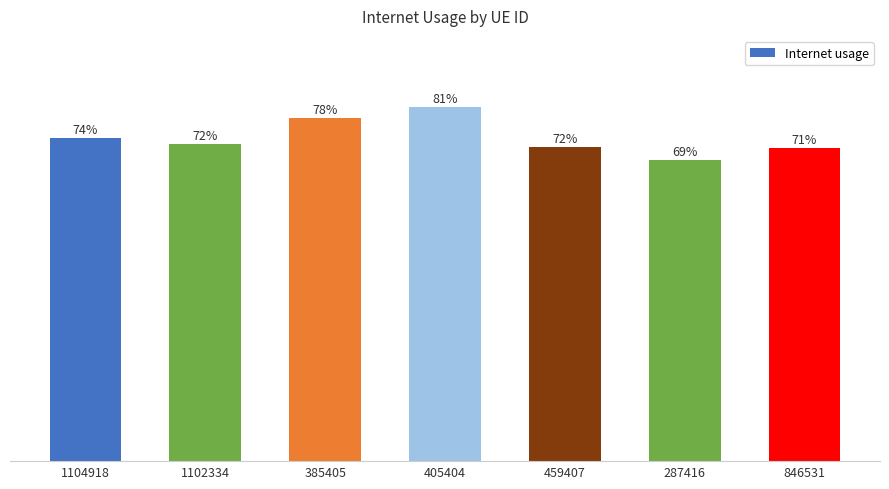

Does the chart contain any negative values?

No